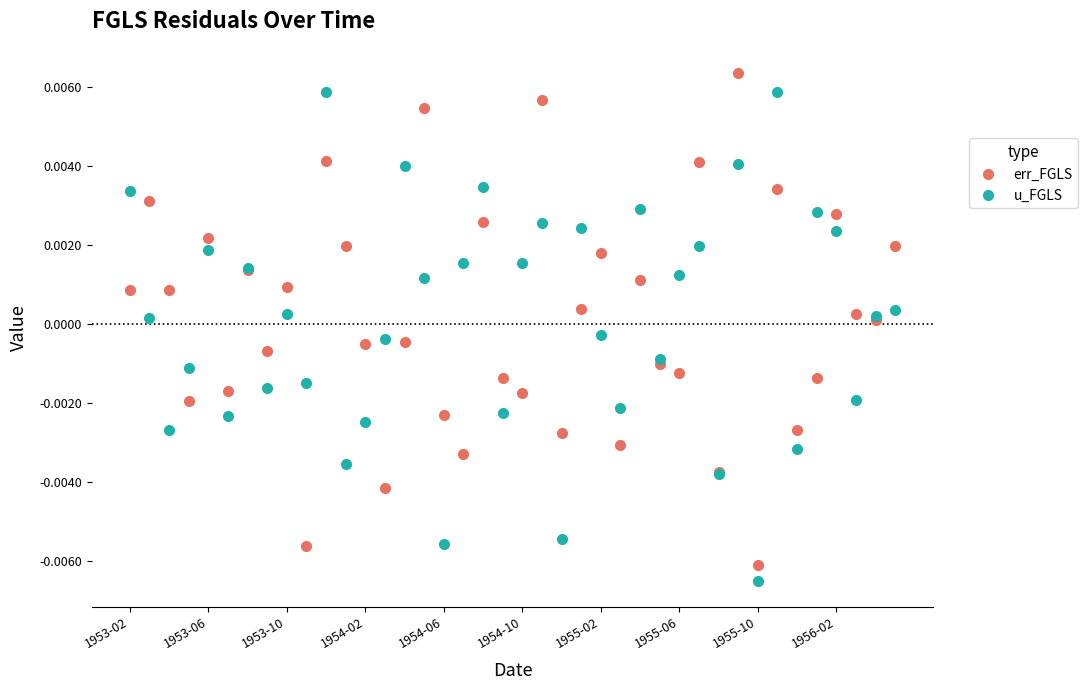

How many interior local peaks does the err_FGLS series have?

14